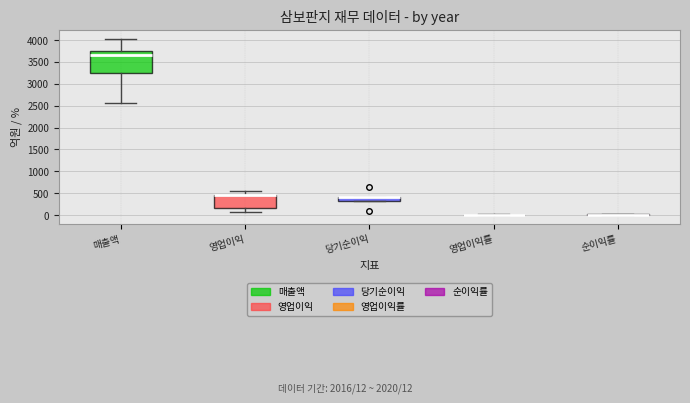

Reading left to right, transcribe this box plot: for each box, give where its median line is, the range the box spans, and where its two whiskers end, as read against the y-axis. The values are not printed on the chart, so give them approximately, as read against the axis.

매출액: median 3650, box 3250 to 3750, whiskers 2550 to 4050
영업이익: median 450 (drawn on the box's upper edge), box 150 to 450, whiskers 100 to 550
당기순이익: median 400 (drawn on the box's upper edge), box 300 to 400, whiskers 300 to 400
영업이익률: box collapsed to a line at 0, whiskers 0 to 0
순이익률: box collapsed to a line at 0, whiskers 0 to 0